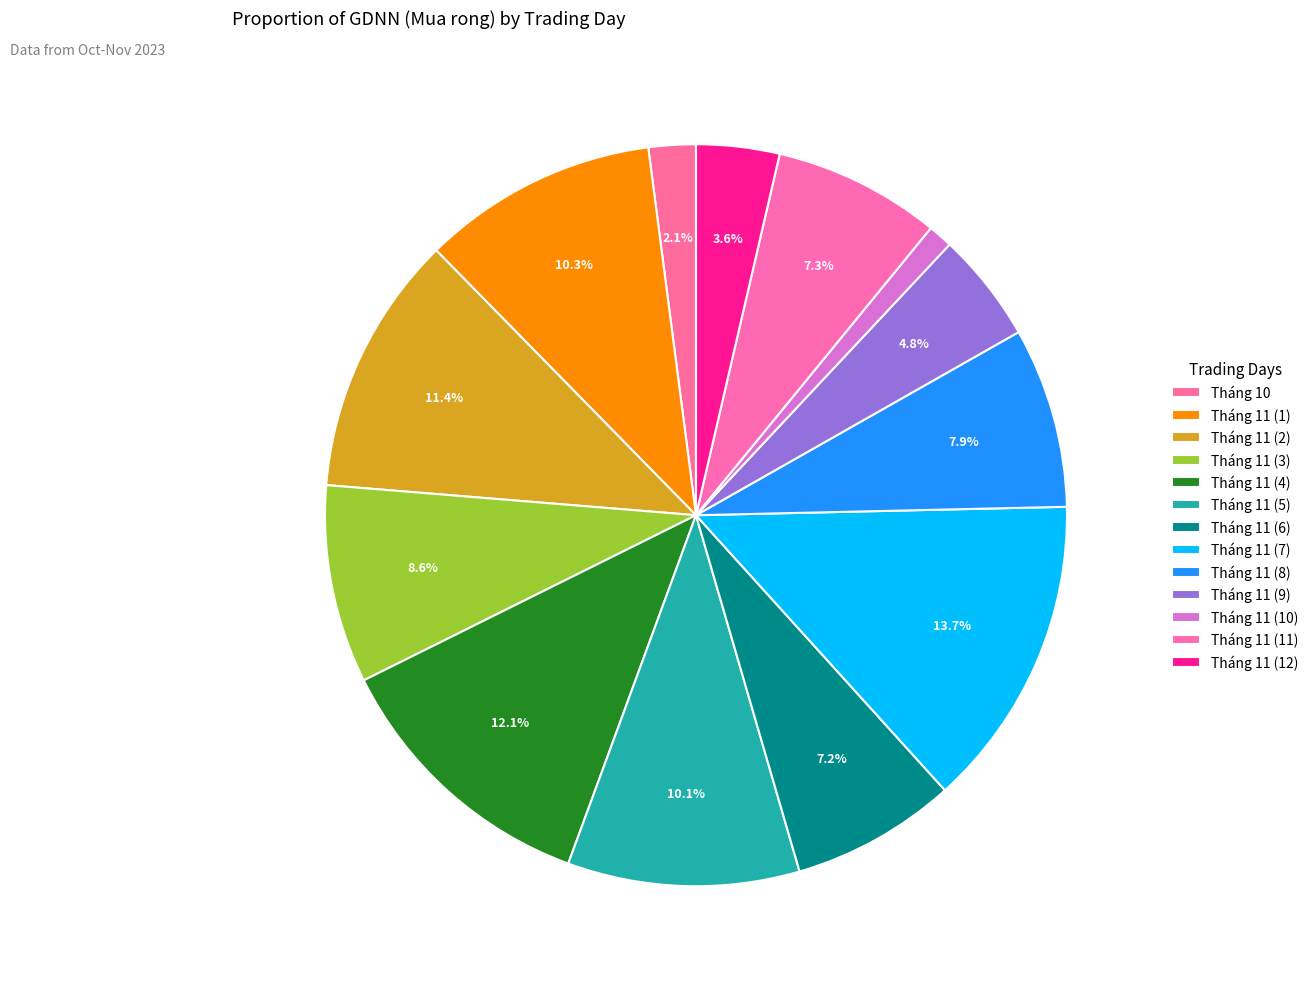

To the nearest percent, what is the difference between the Tháng 10 and Tháng 11 (2) slice percentages?

9%